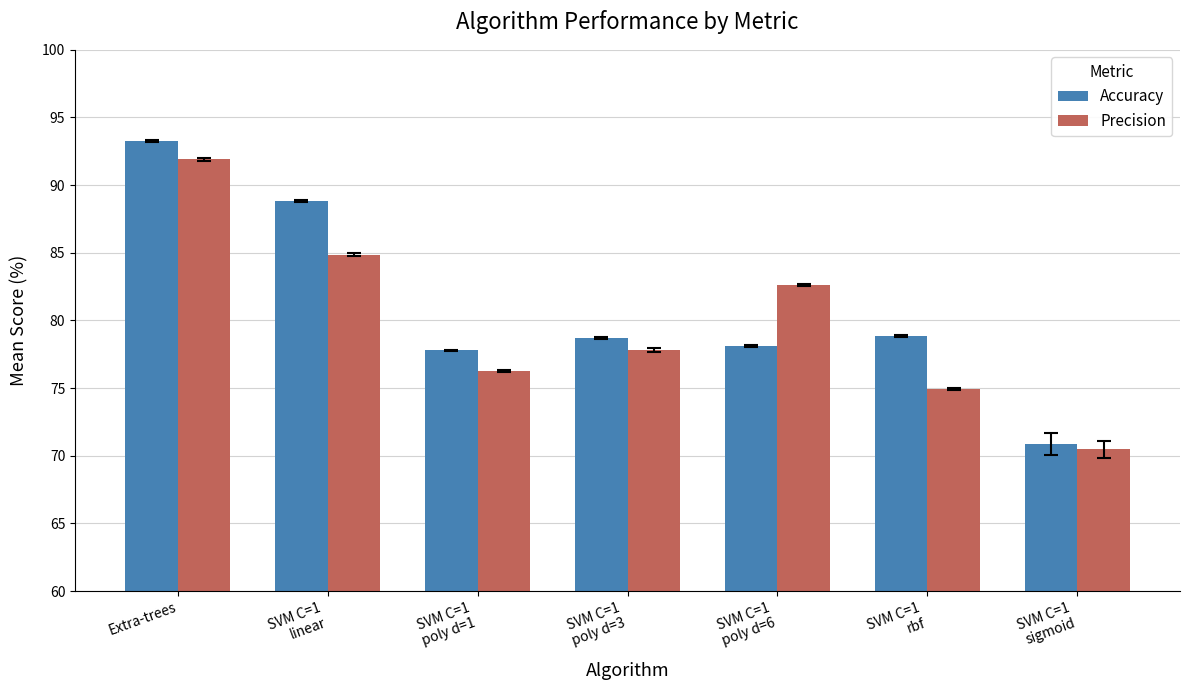

Which series has the widest spread of values?

Accuracy